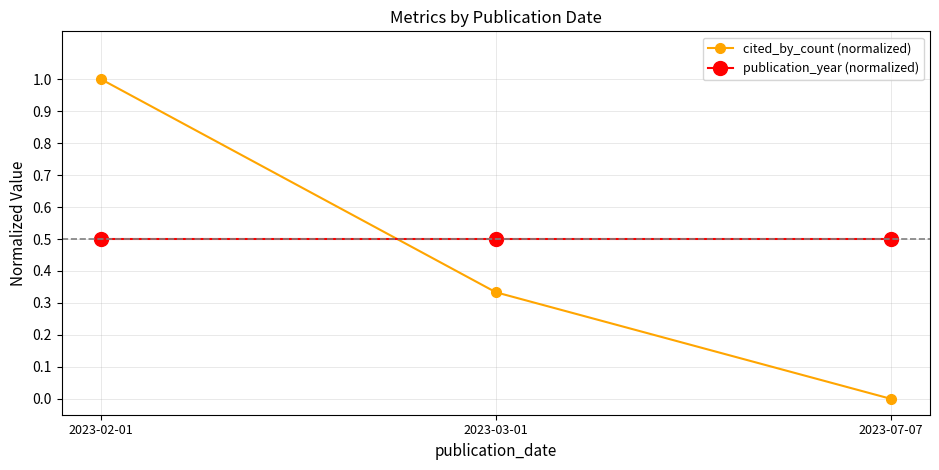

What is the highest value of the publication_year (normalized) series?

0.5